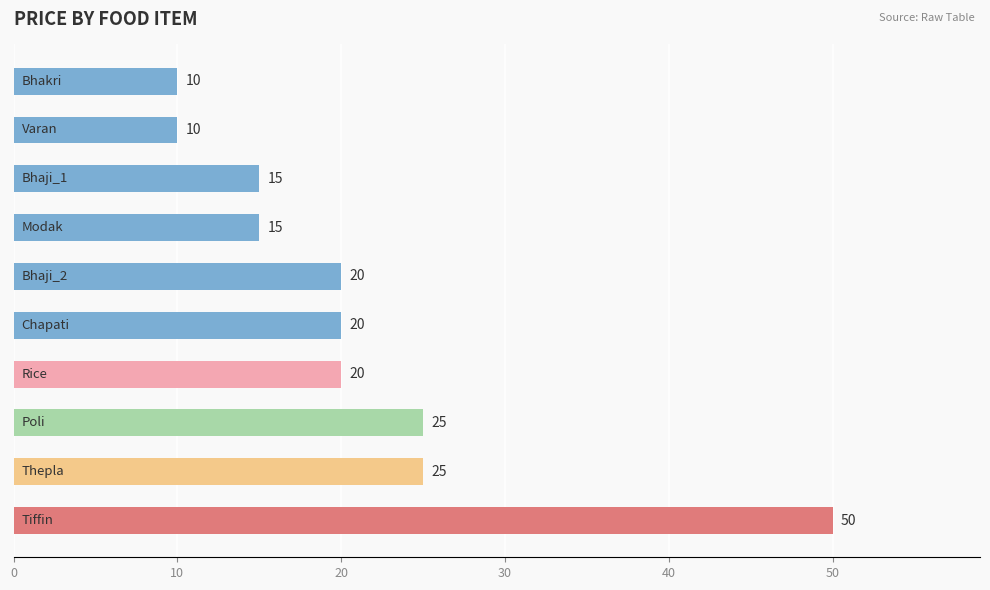

What is the greatest value displayed?

50